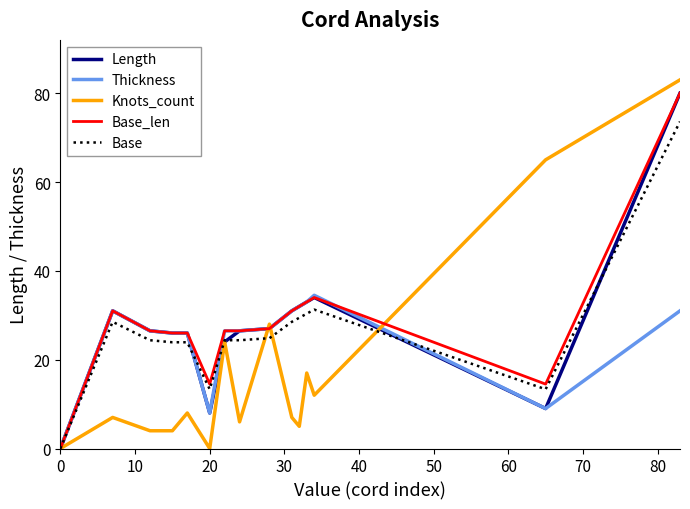

Which series has the widest spread of values?

Knots_count